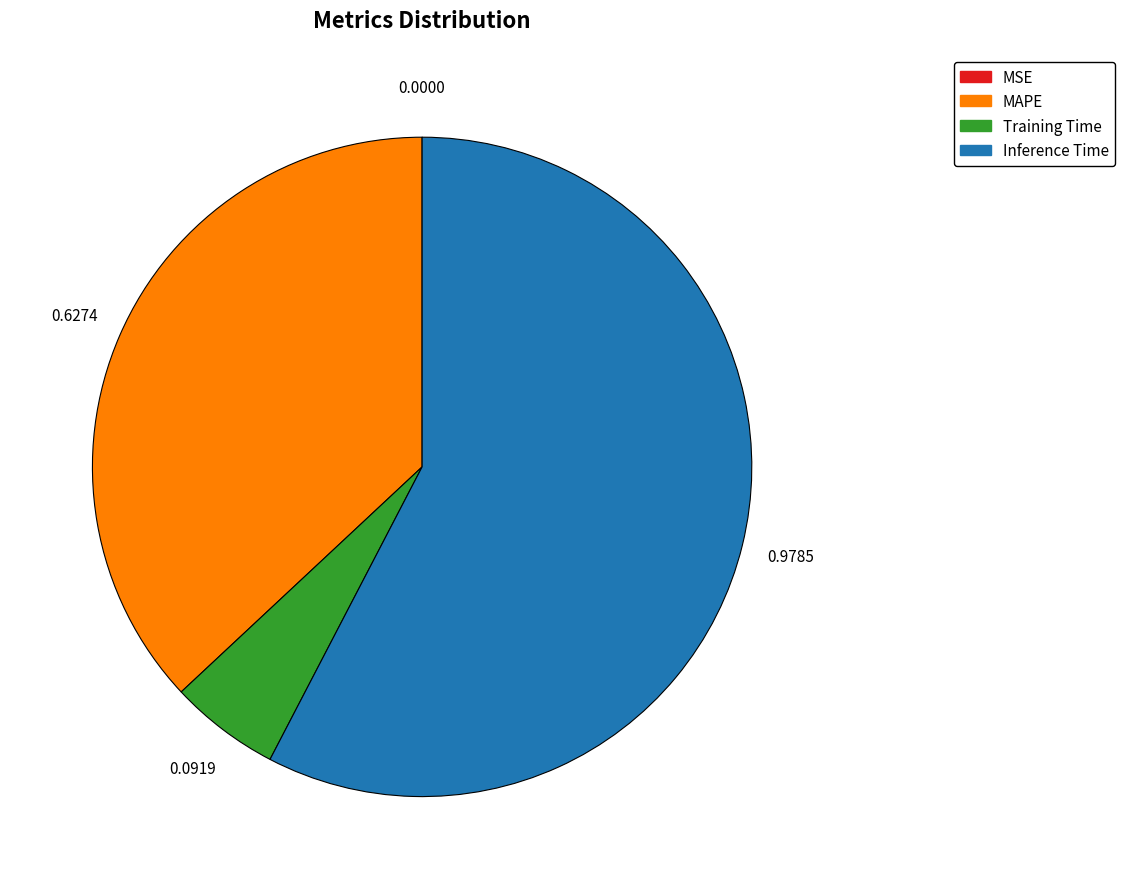

What is the largest slice in the pie chart?

Inference Time